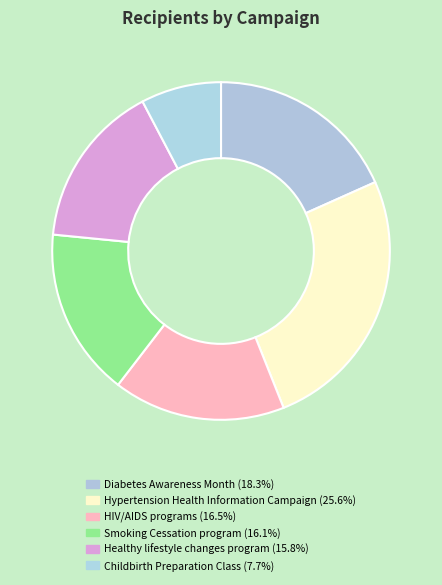

Count the number of slices in the pie.

6